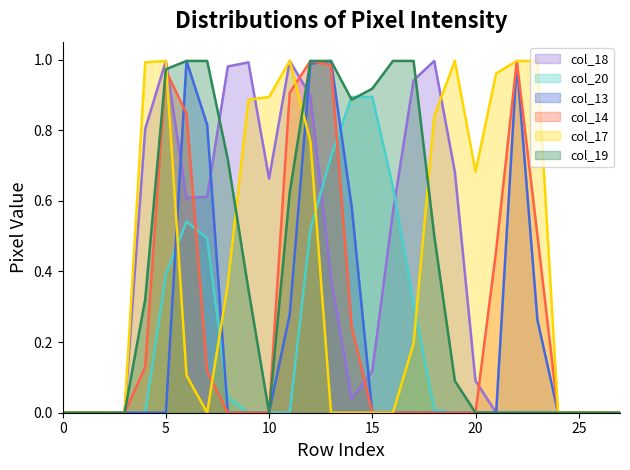

What is the difference between the maximum and second lowest values in the col_20 series?

0.9